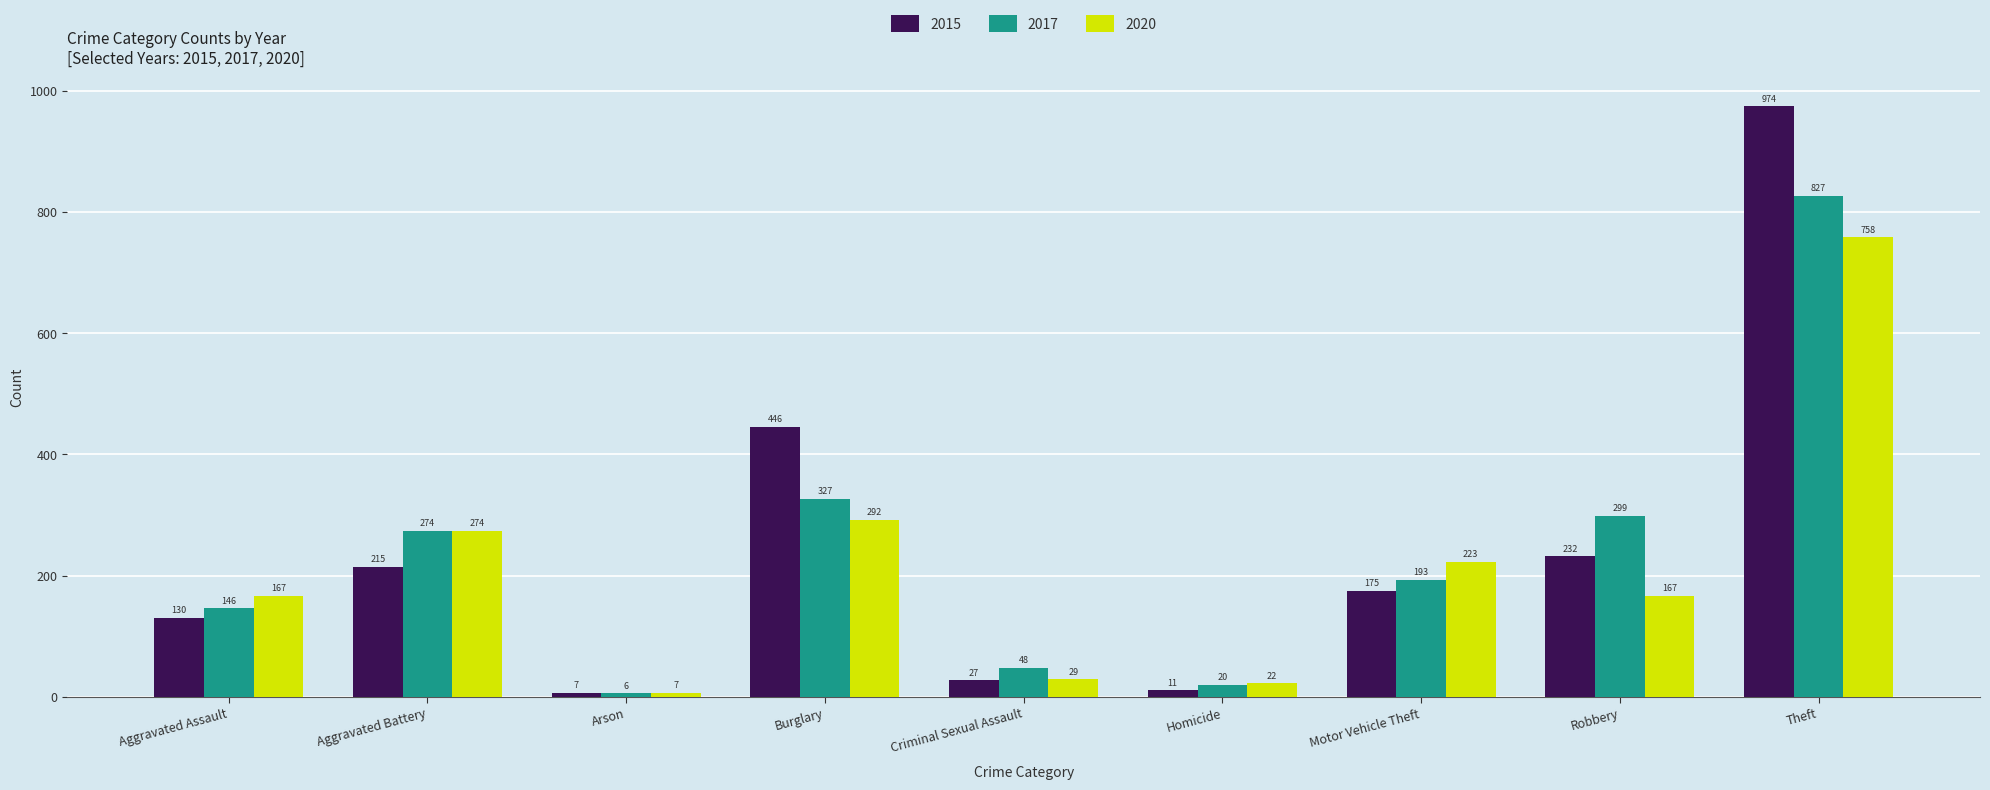

Are the bars horizontal?

No